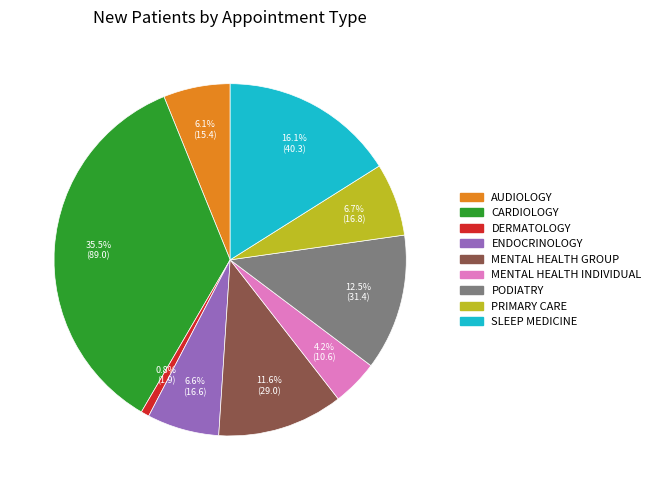

To the nearest percent, what percentage of the pie is MENTAL HEALTH GROUP?

12%